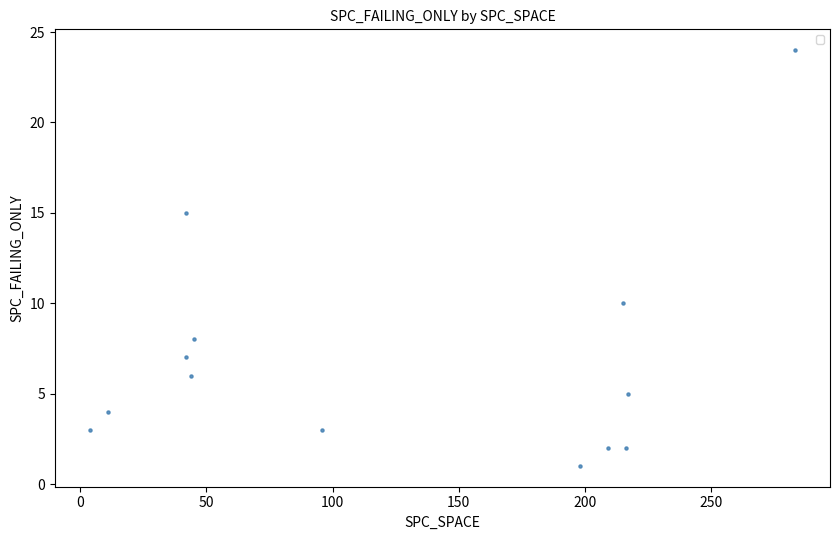

What is the range of X values (max minus min)?

279